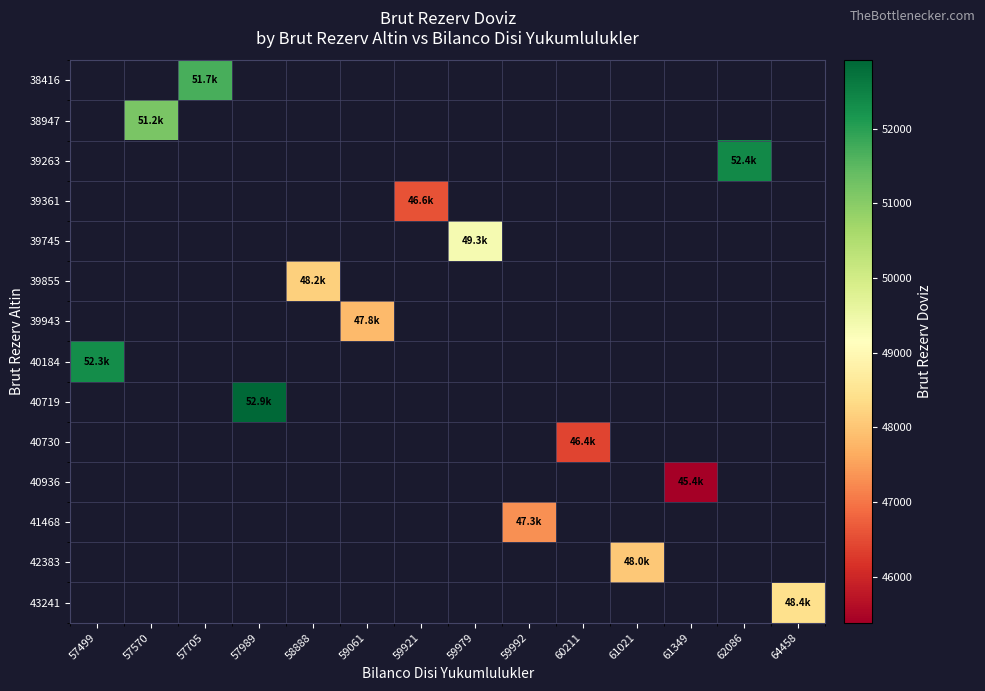

Which series has the largest range (max minus min)?

40184